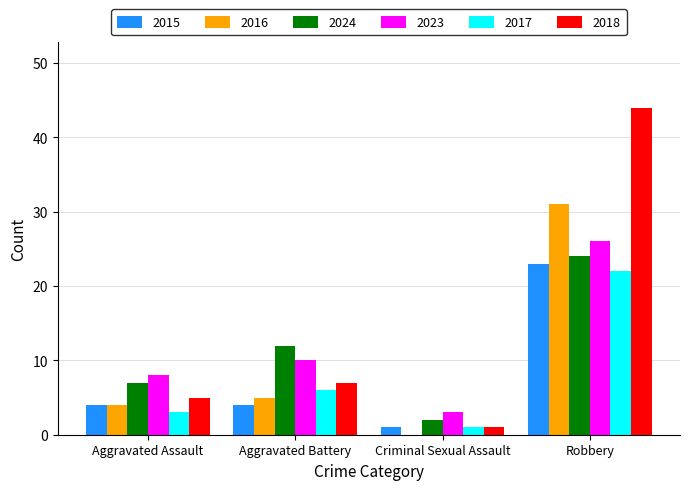

What is the maximum value shown in the chart?

44